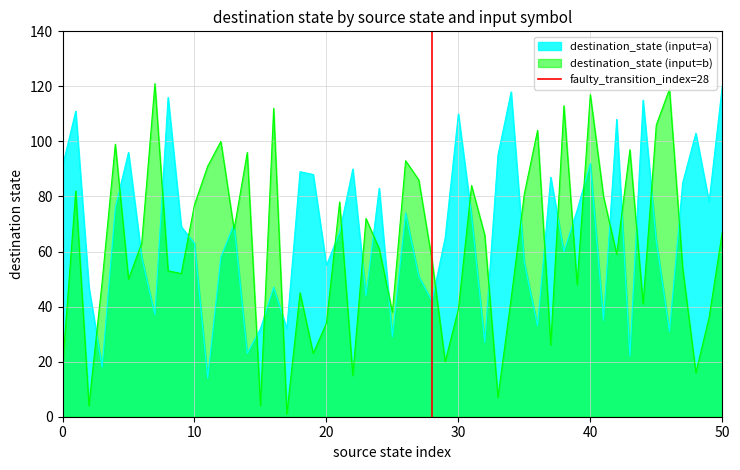

The value at 0 is 0. True or false?

False